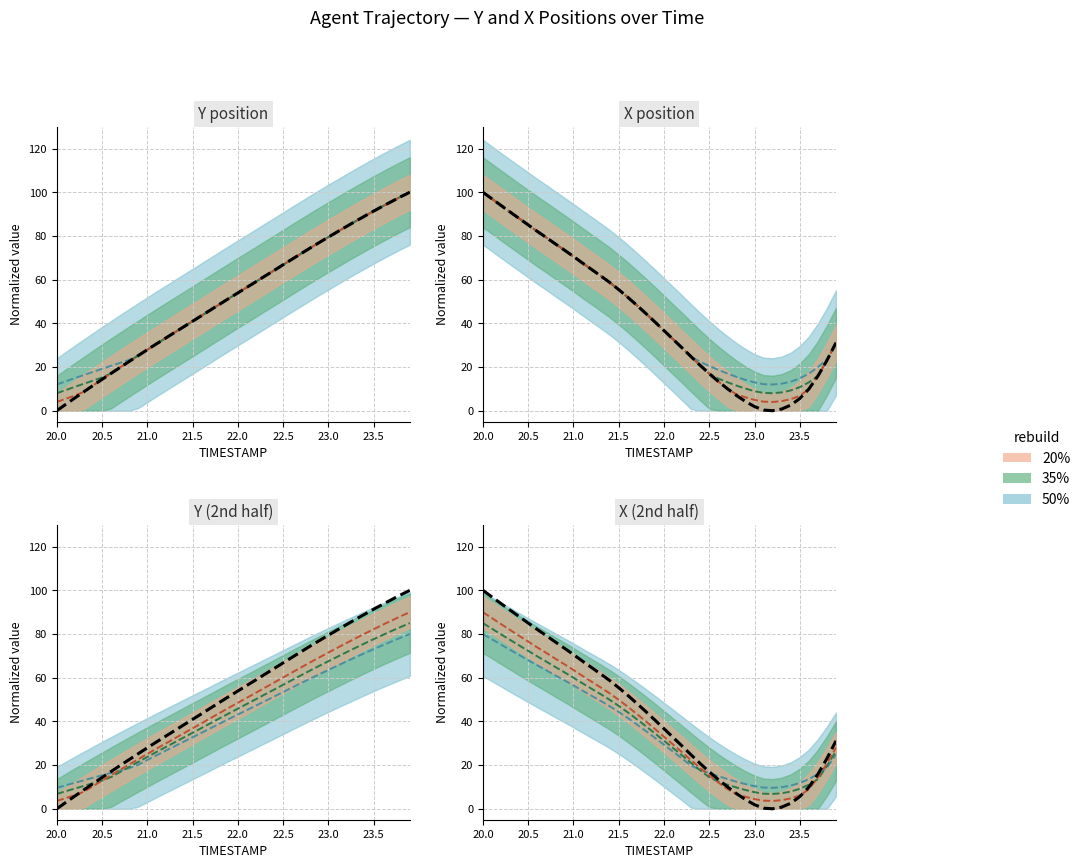

How many interior local valleys does the X series have?

1